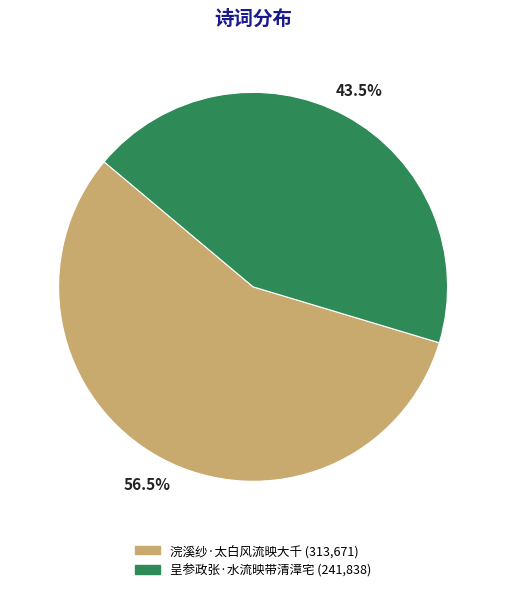

Rank the categories by value from lowest to highest.

呈参政张·水流映带清漳宅, 浣溪纱·太白风流映大千